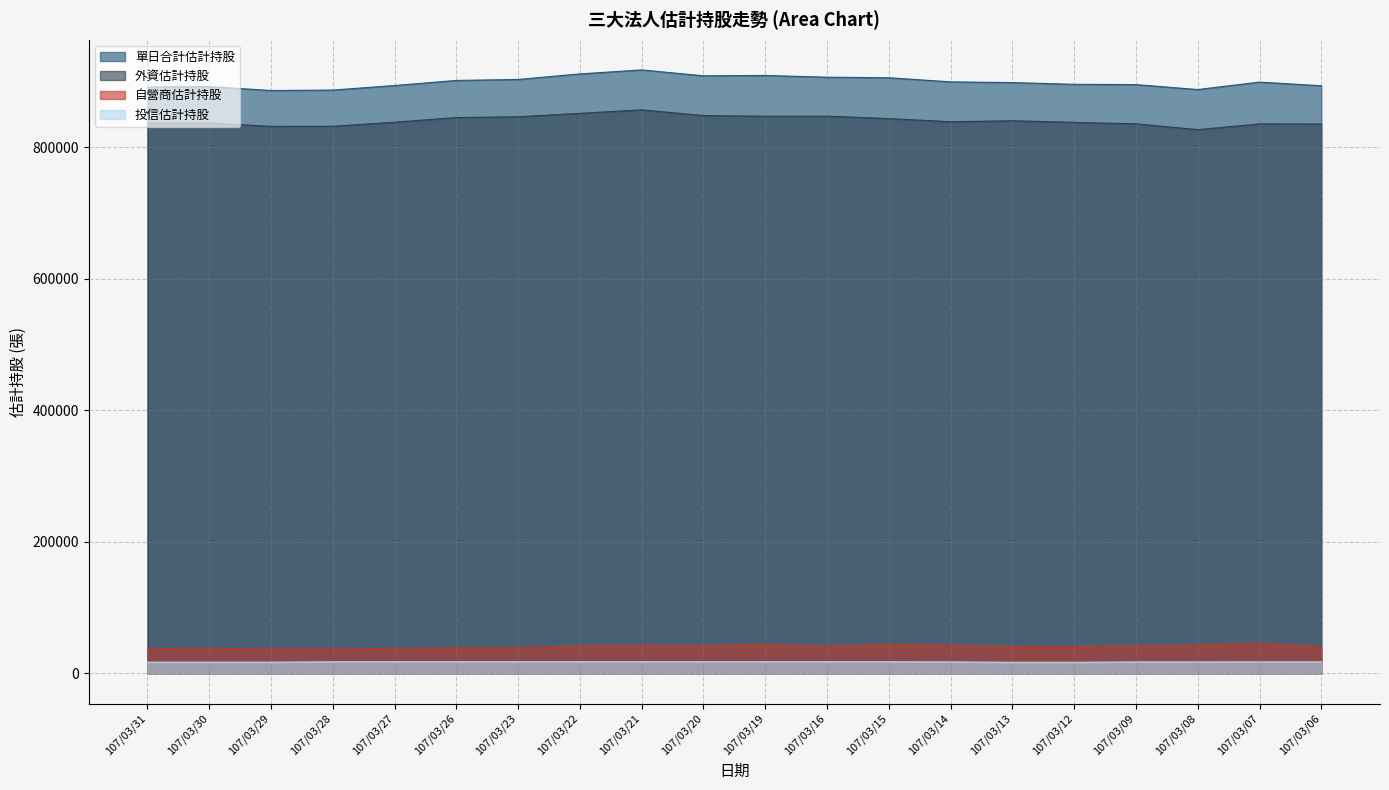

Which category has the lowest value in the 自營商估計持股 series?

107/03/28